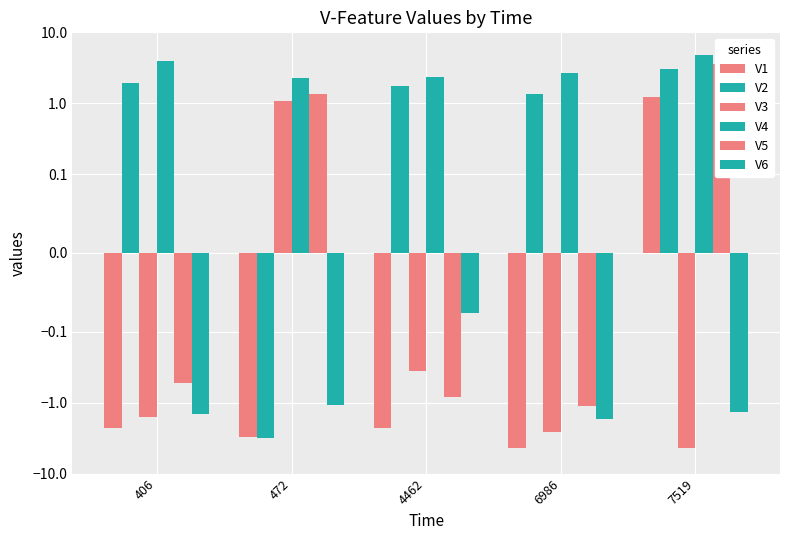

Between 6986 and 7519, which series saw the biggest shift?

V1